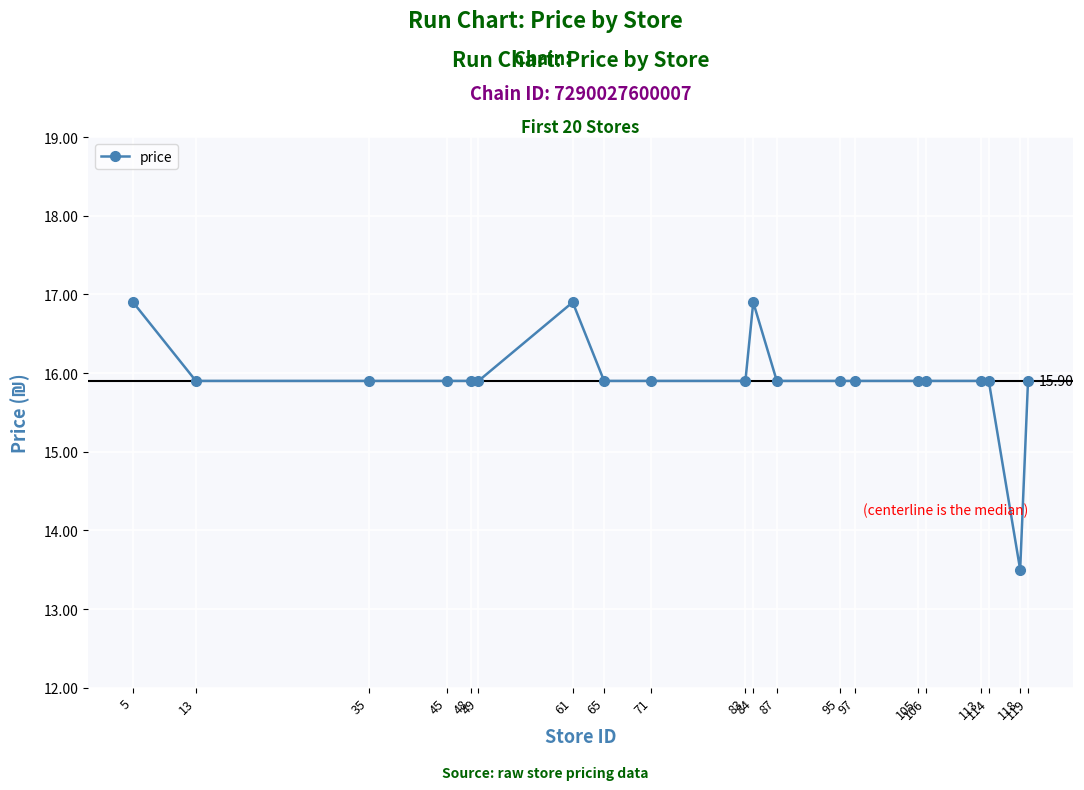

True or false: there are more than 0 points higher than both neighbors.

True